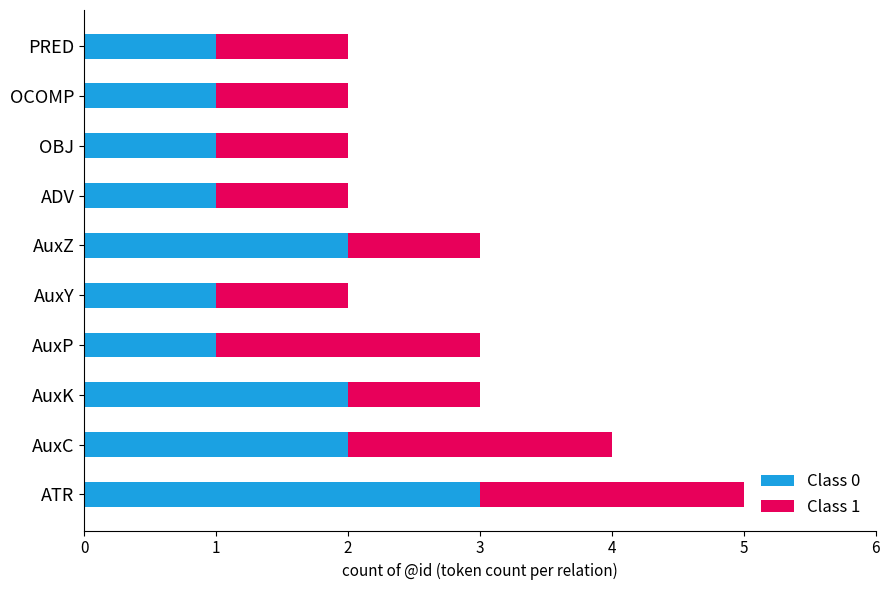

What is the highest value of the Class 0 series?

3